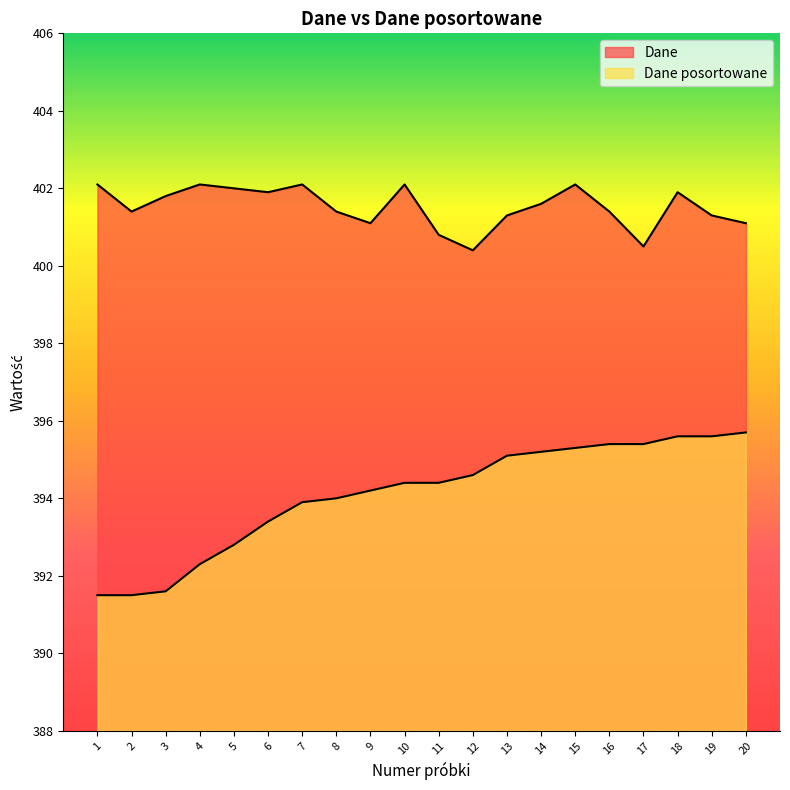

True or false: Dane posortowane and Dane intersect in this chart.

False